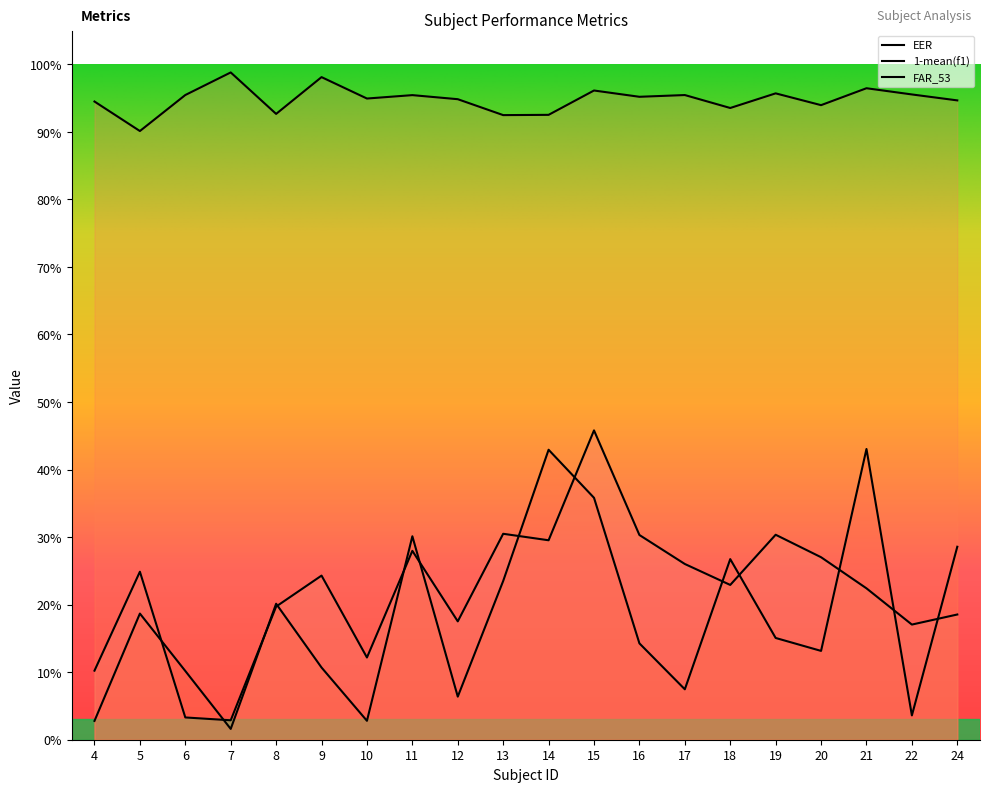

At 12, list the series in order from smallest to largest.

mean(f1), EER, FAR_53